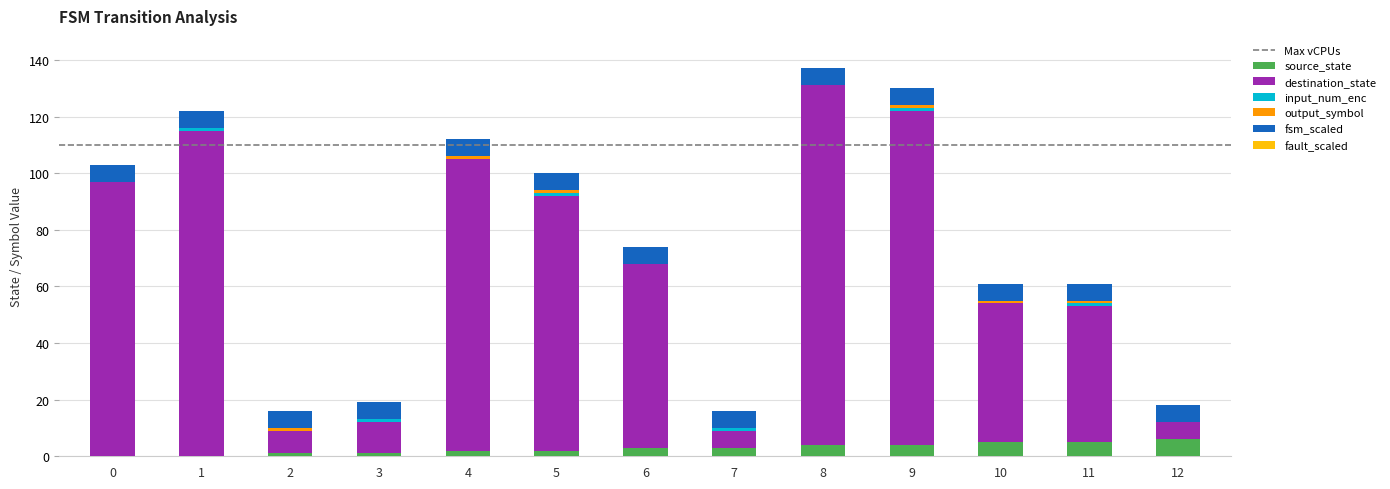

Which has a higher value, 9 or 4?

9